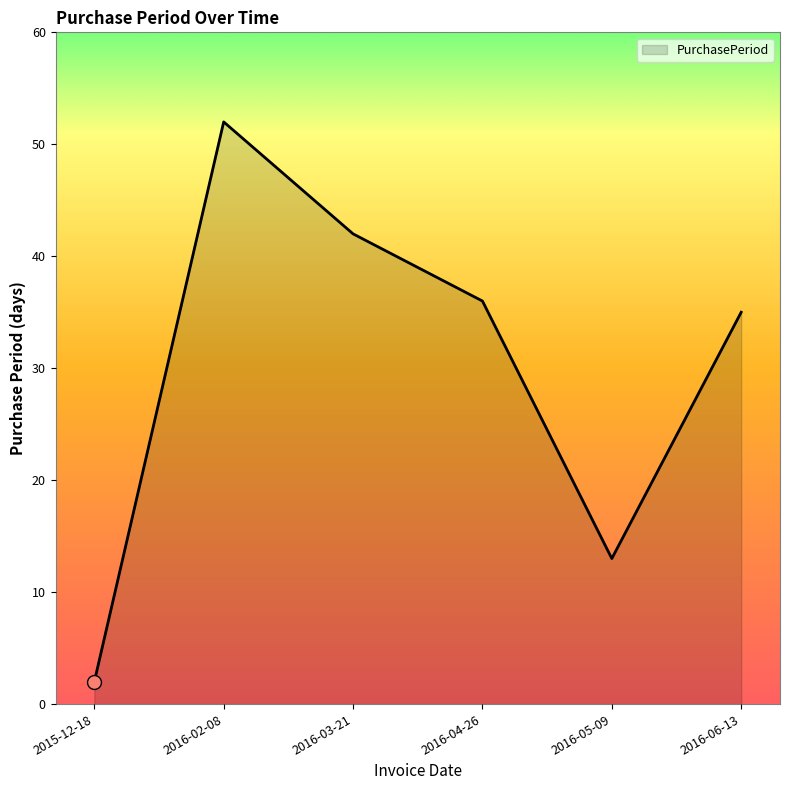

How many lines are shown in the chart?

1